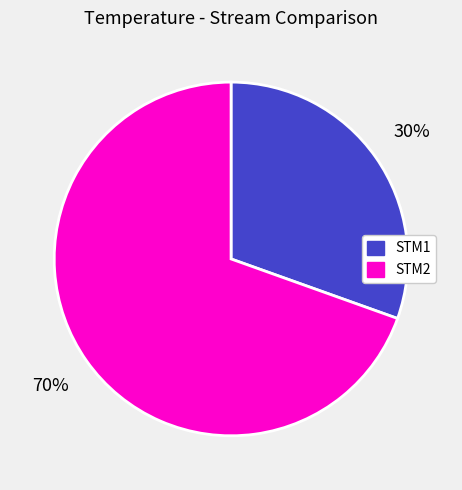

Is it true that STM1 is 30% of the pie?

True